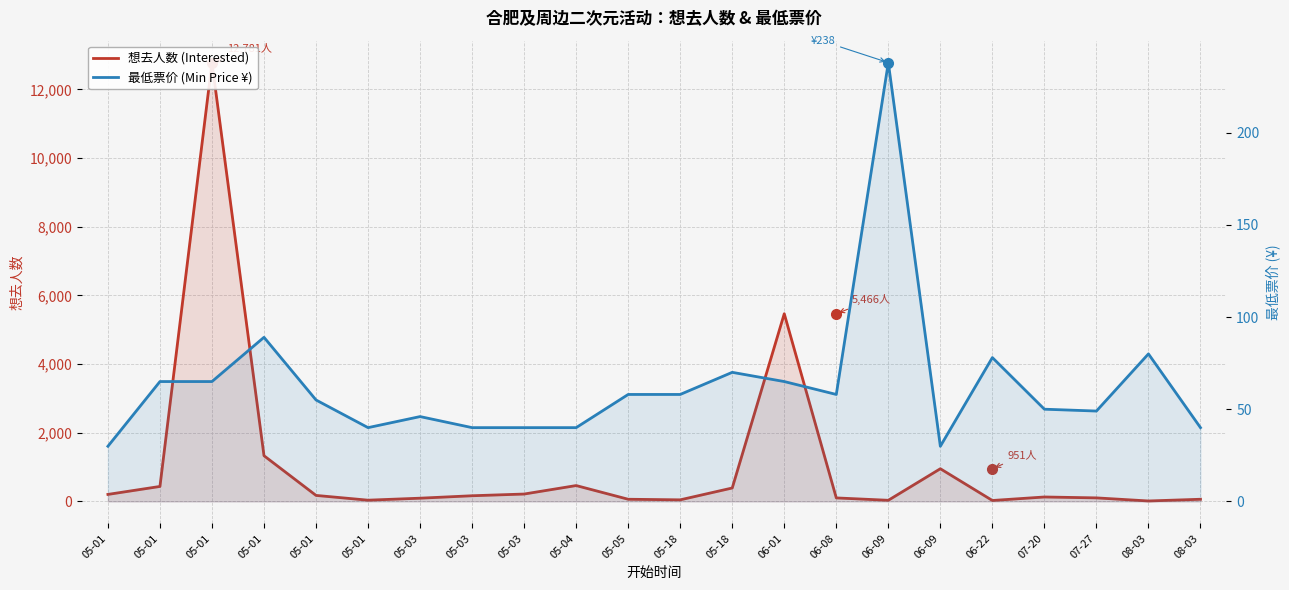

True or false: 想去人数 (Interested) has a value of 35.0 at 05-01.

True